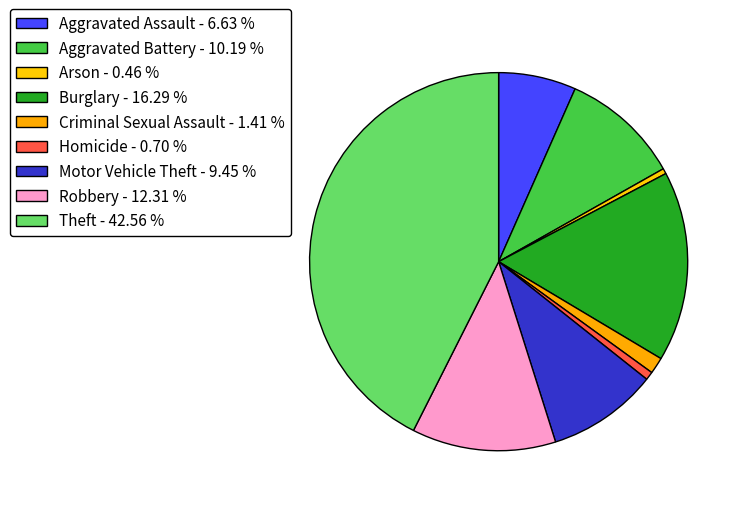

How many segments does this pie chart have?

9